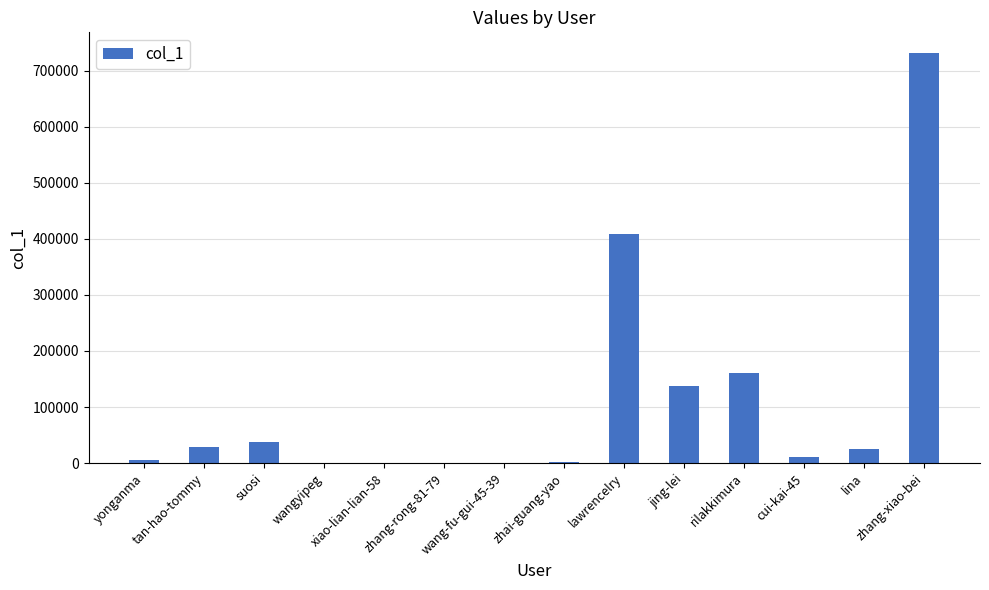

Which has a higher value, zhang-rong-81-79 or lawrencelry?

lawrencelry